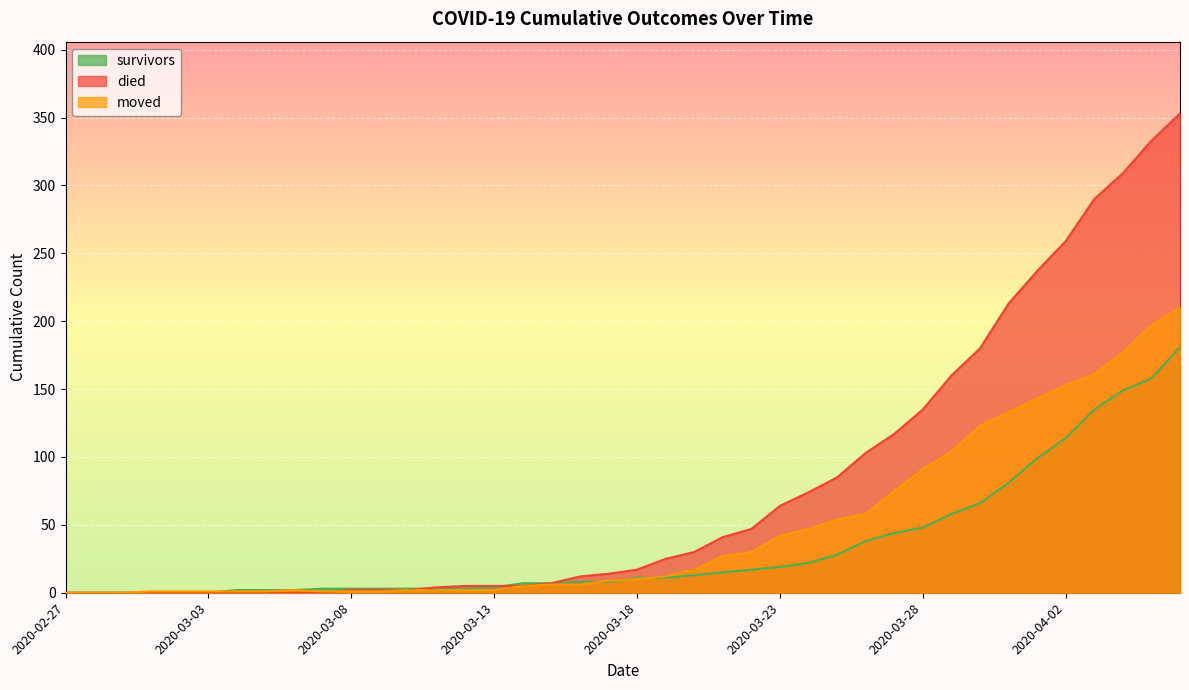

Which series has the largest total across all categories?

died